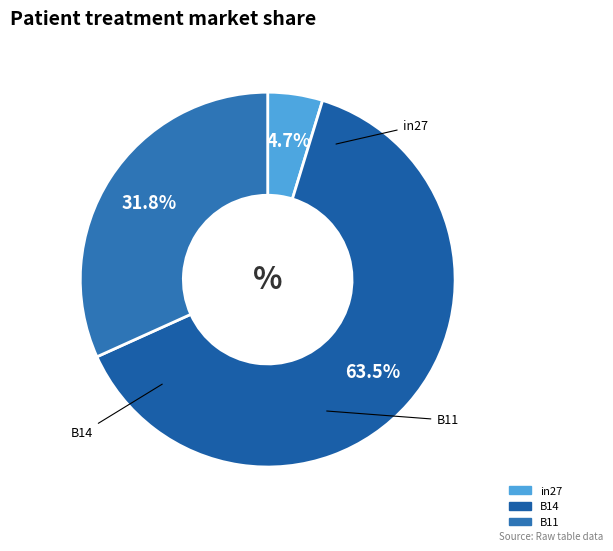

Which category has the biggest portion of the pie?

B14